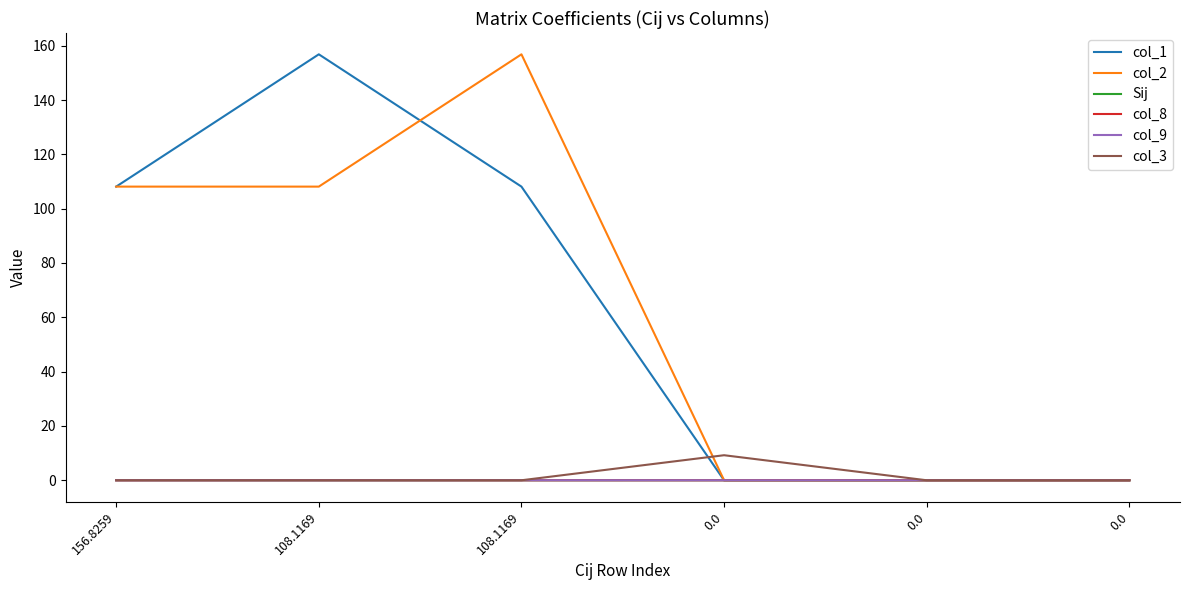

At which label does col_9 first exceed 0?

108.1169